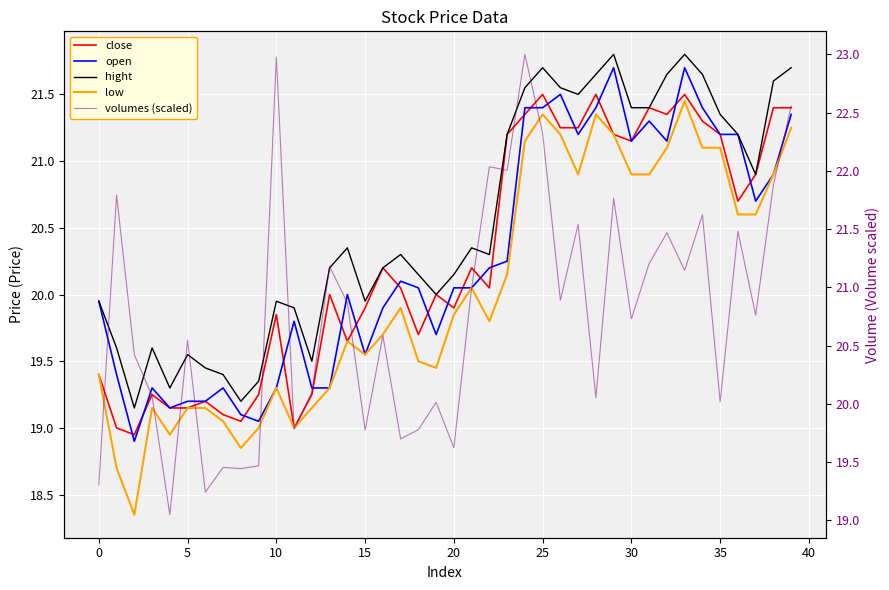

True or false: open and low intersect in this chart.

False